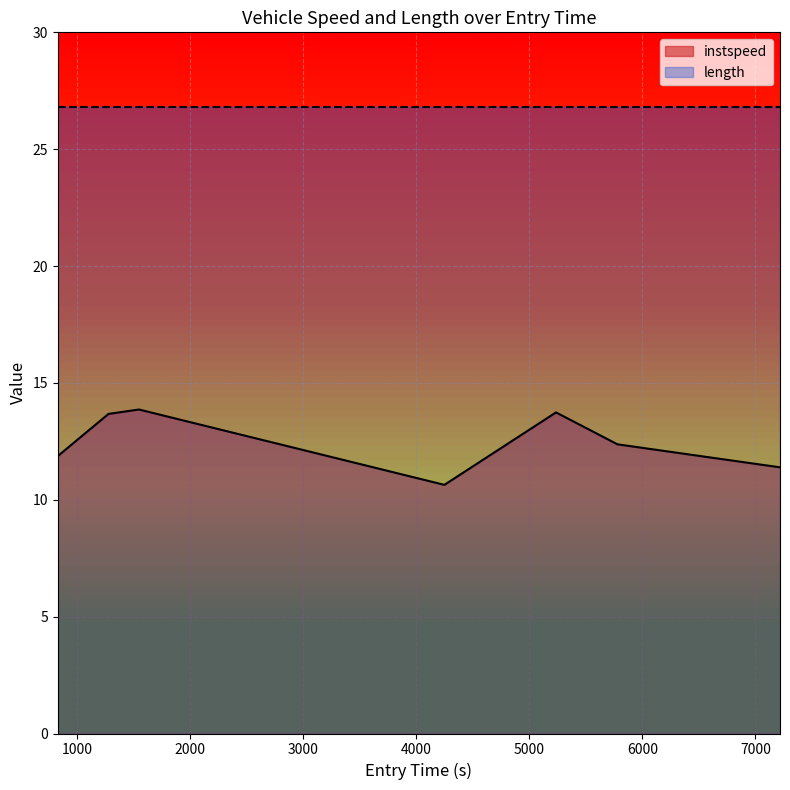

Which label corresponds to the largest value in the chart?

1545.6624083717118